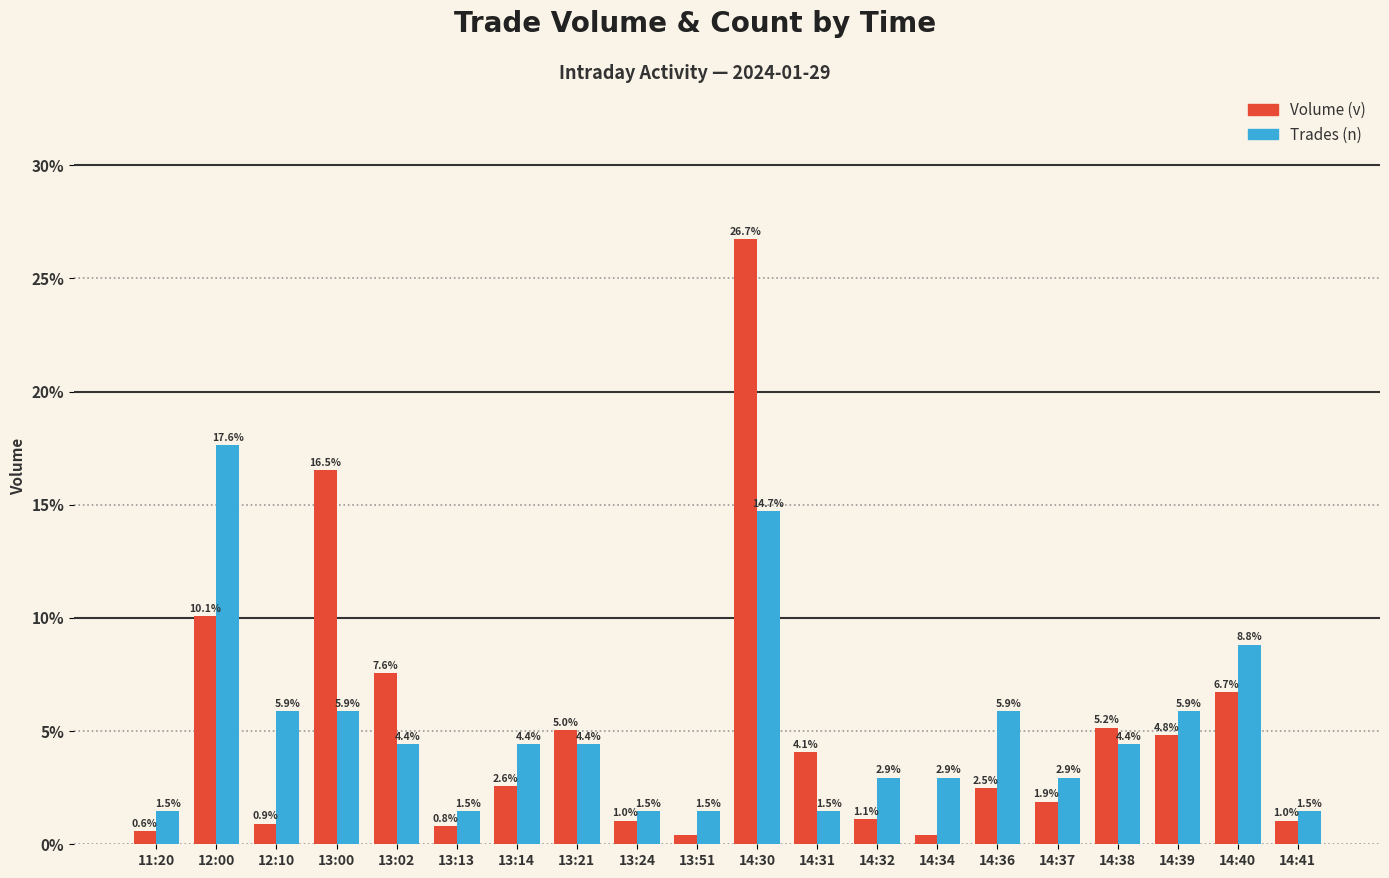

At 11:20, list the series in order from largest to smallest.

Trades (n), Volume (v)